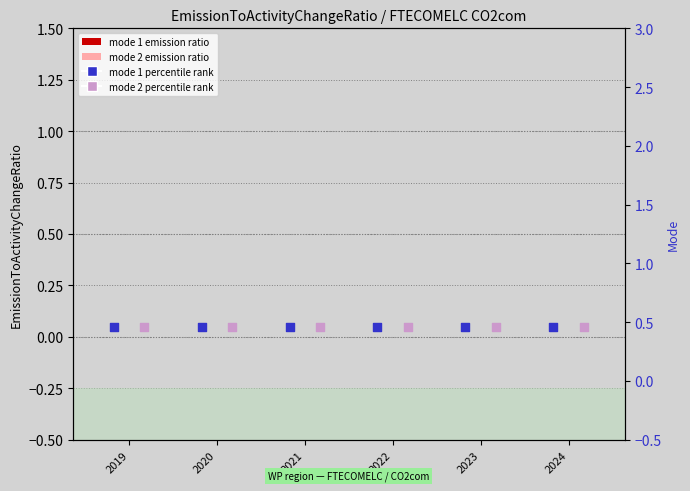

At which category is the sum across all series the highest?

2019